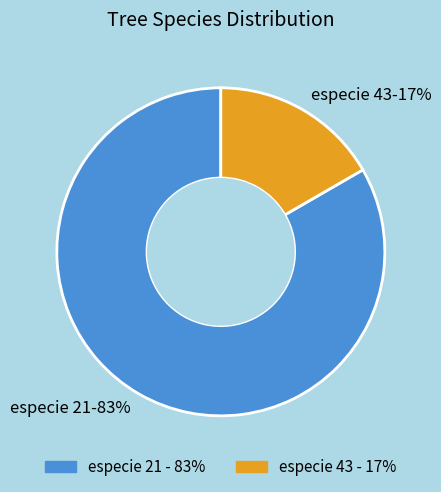

To the nearest percent, what is the average slice percentage?

50%